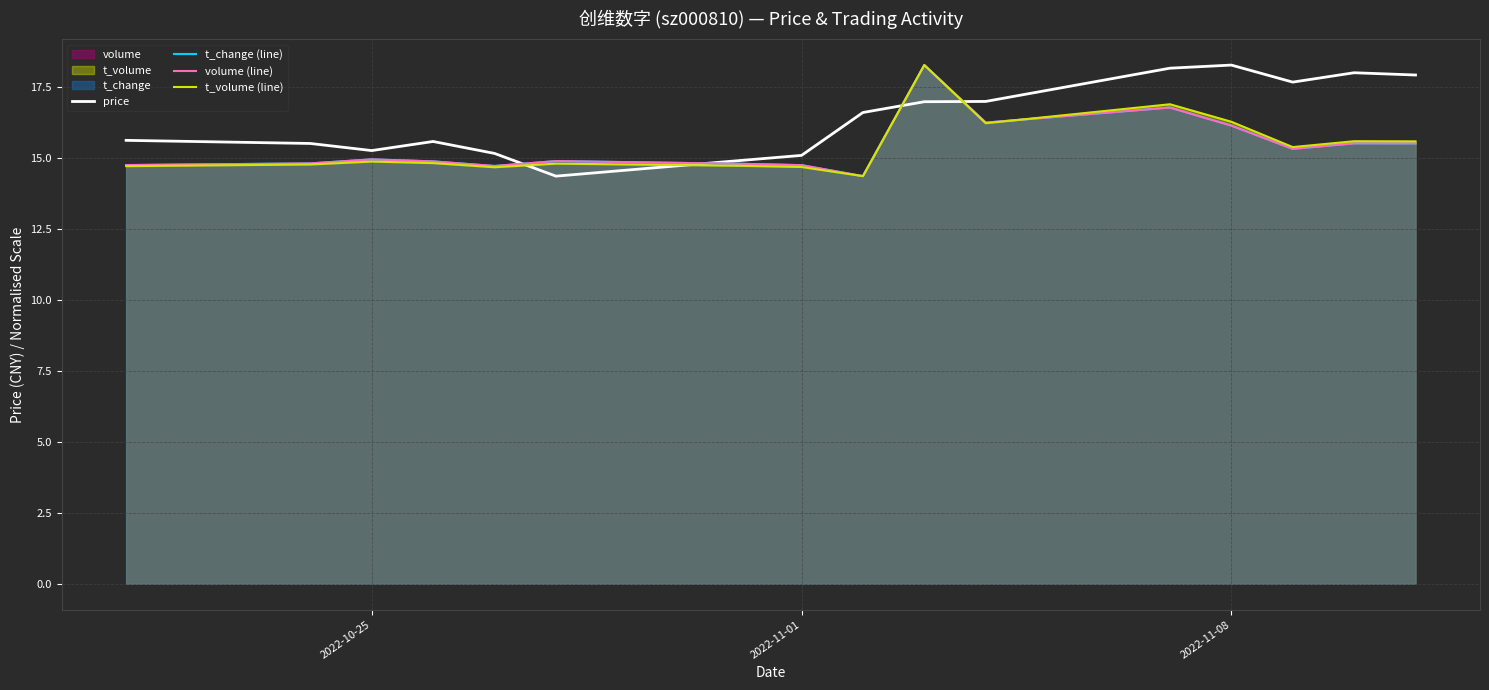

What is the highest value of the volume (line) series?

18.3